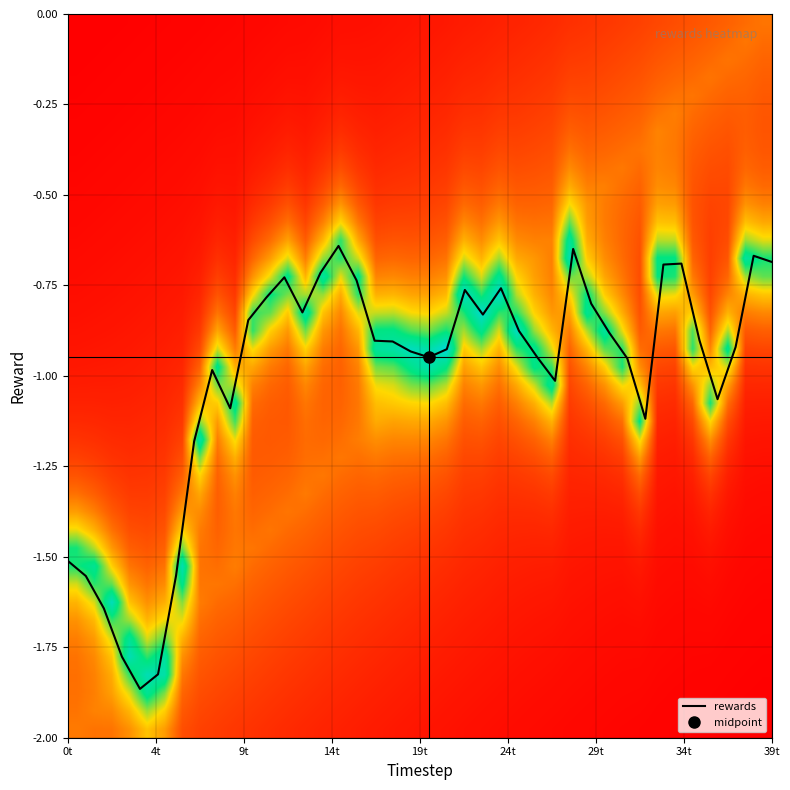

What is the difference between the second highest and second lowest values?

1.2